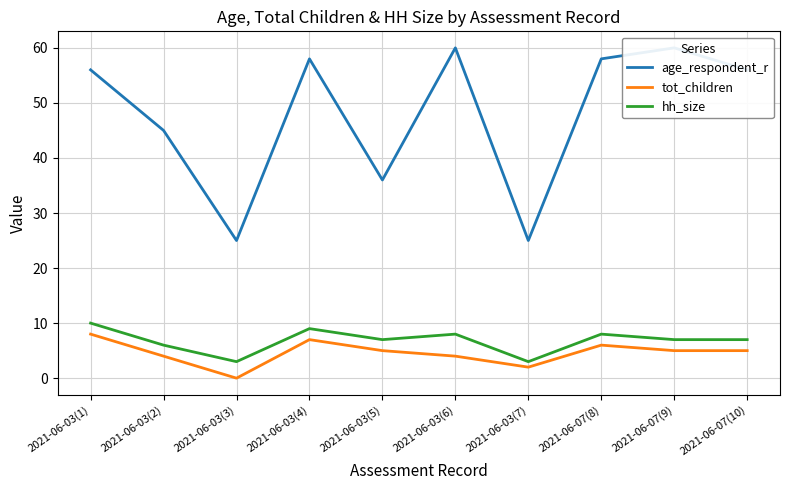

What is the label of the 3rd point from the left?

2021-06-03(3)